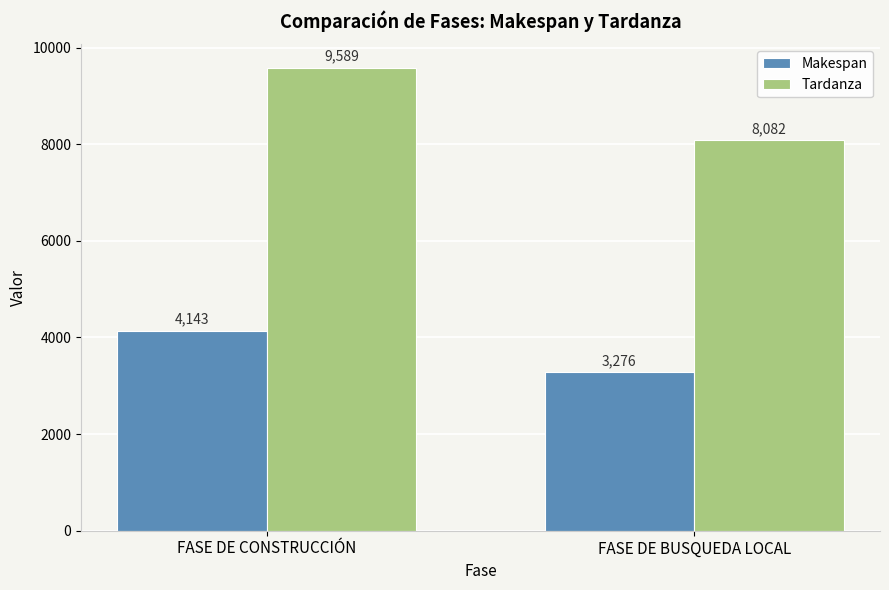

Rank the series at FASE DE BUSQUEDA LOCAL from lowest to highest value.

Makespan, Tardanza